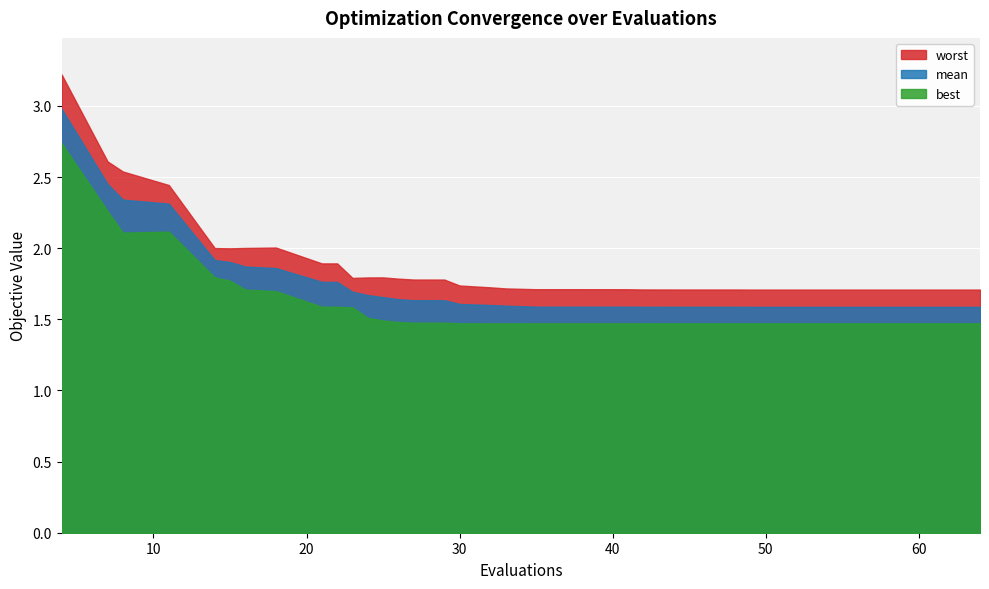

Does the chart display data point markers on the line(s)?

No